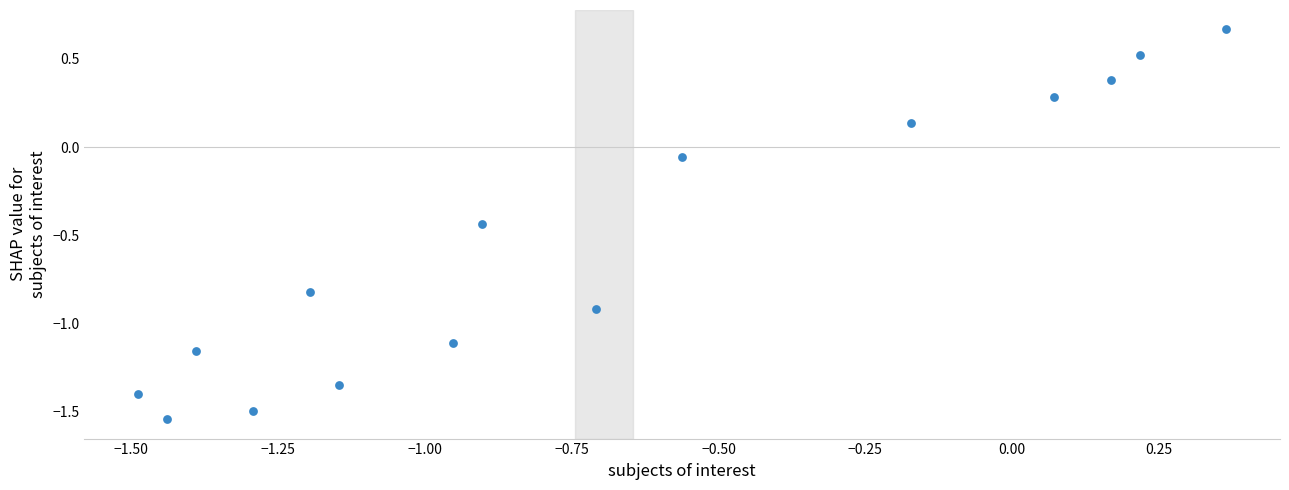

What is the range of X values (max minus min)?

1.9